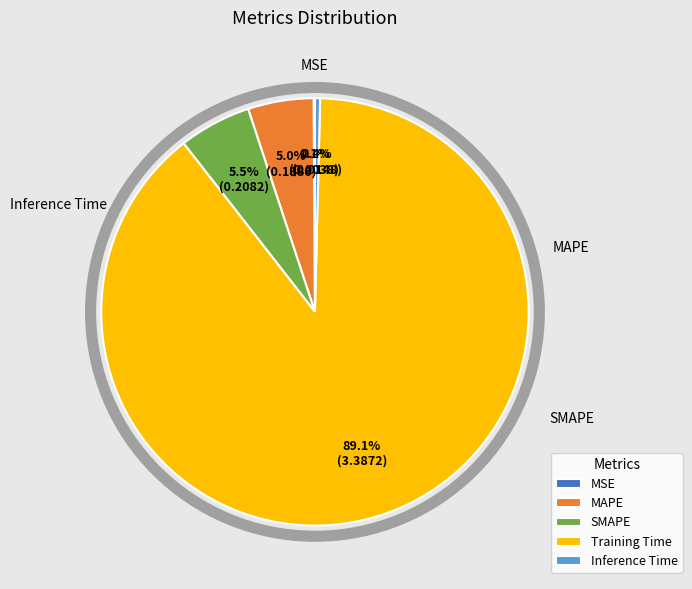

Is the sum of SMAPE and MSE greater than half?

No